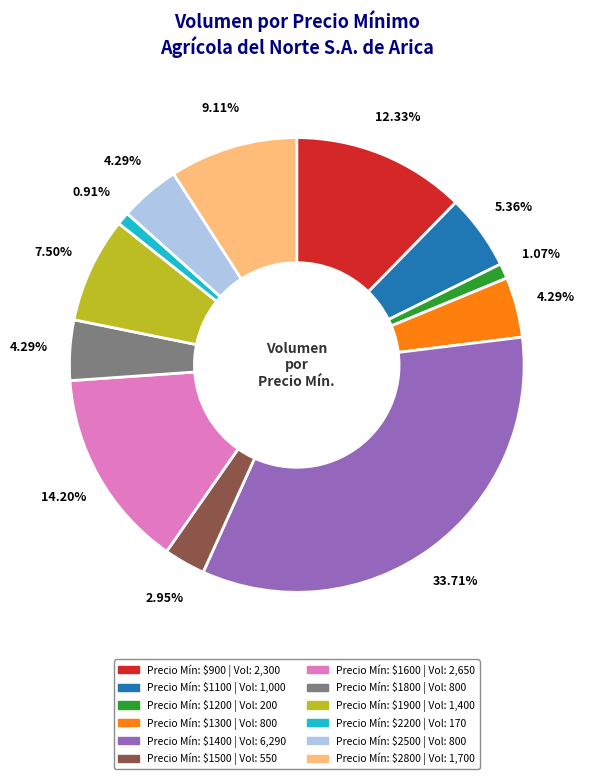

Is there any slice that represents more than half of the pie?

No